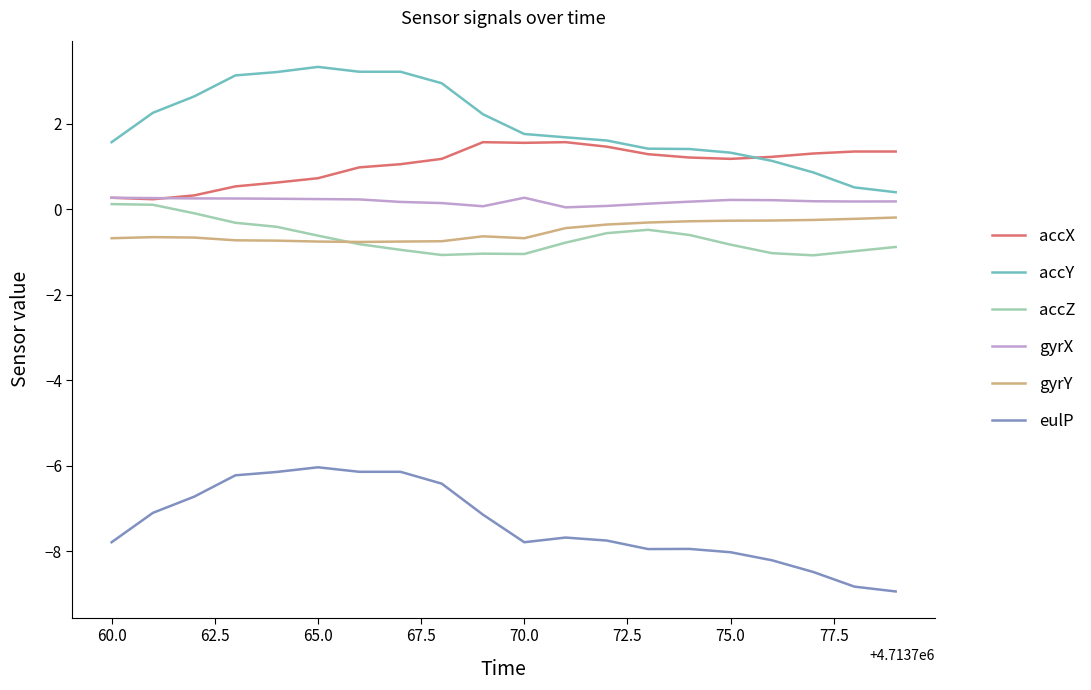

What is the maximum value for accX?

1.6